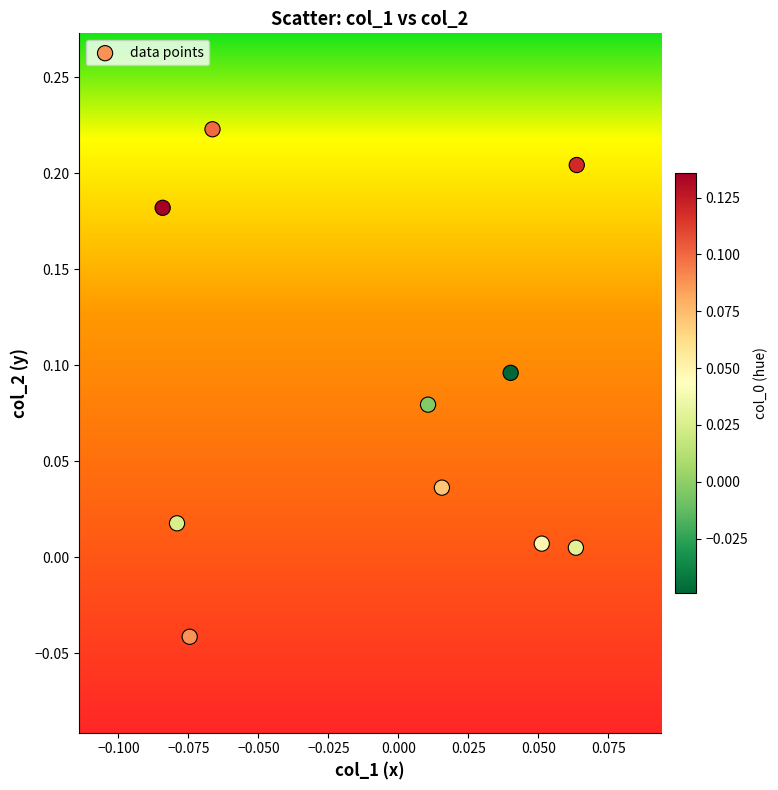

What is the range of Y values (max minus min)?

0.3